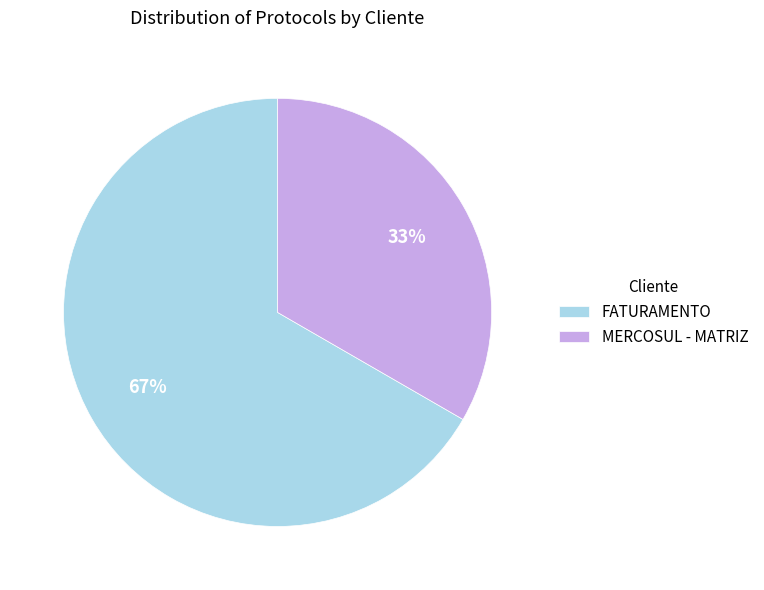

Is the sum of FATURAMENTO and MERCOSUL - MATRIZ greater than half?

Yes